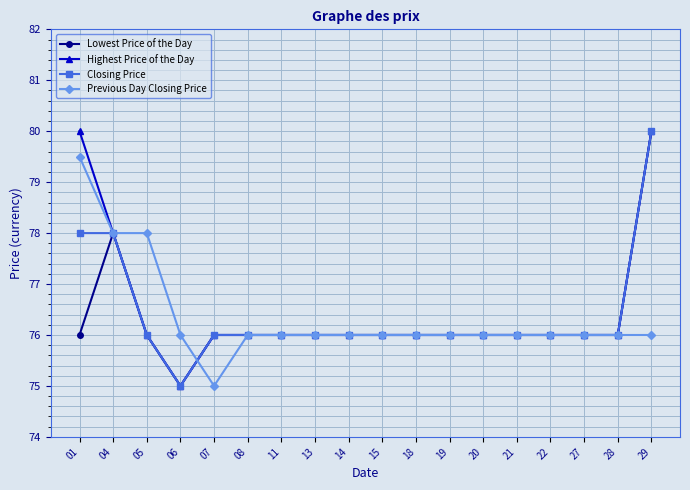

Which series changed the most between 07 and 28?

Previous Day Closing Price